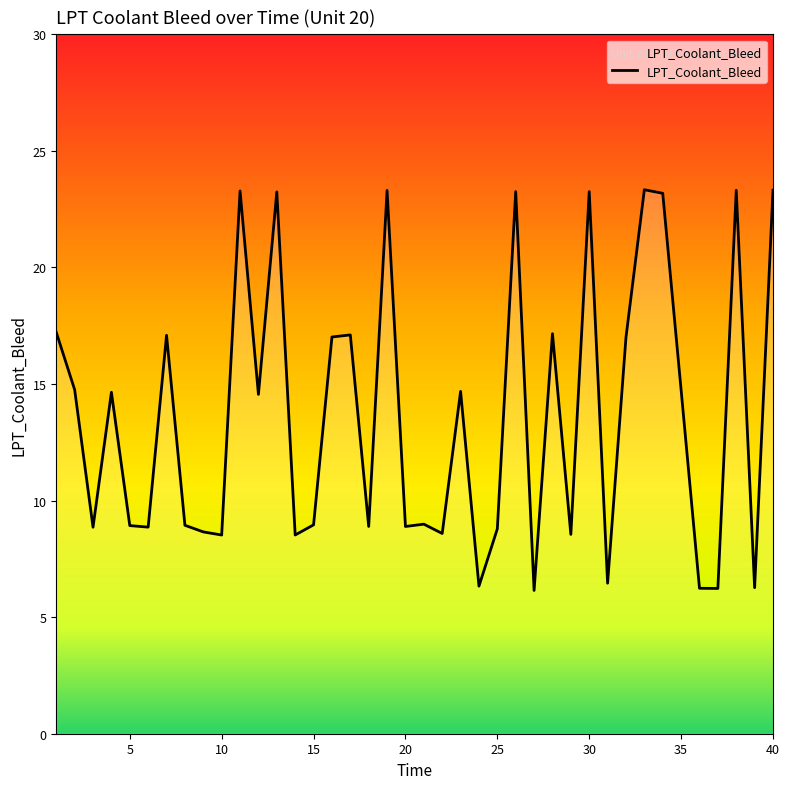

What is the greatest value displayed?

23.3